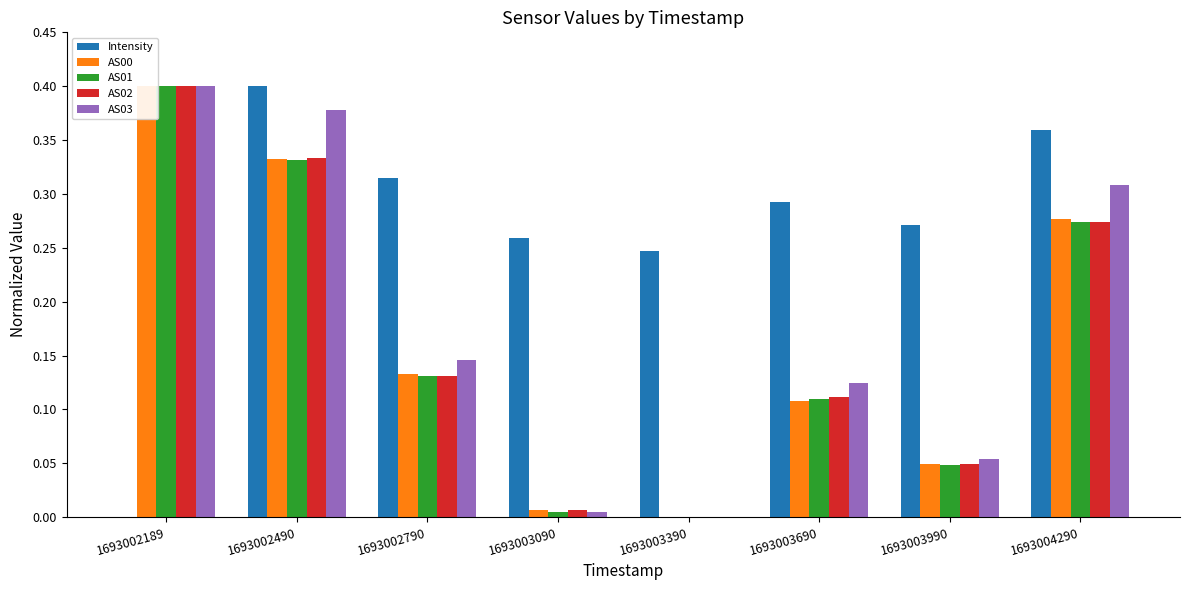

Is the value of AS00 at 1693003990 greater than the value of Intensity at 1693004290?

No